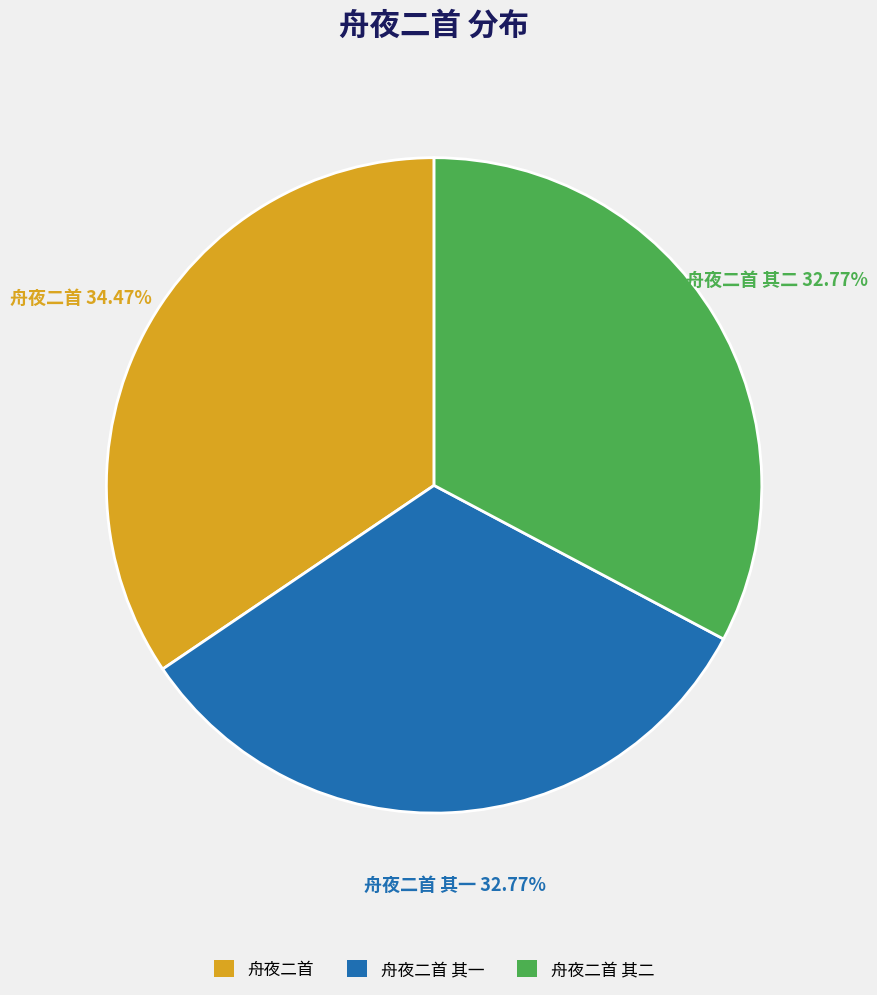

How many slices are in this pie chart?

3